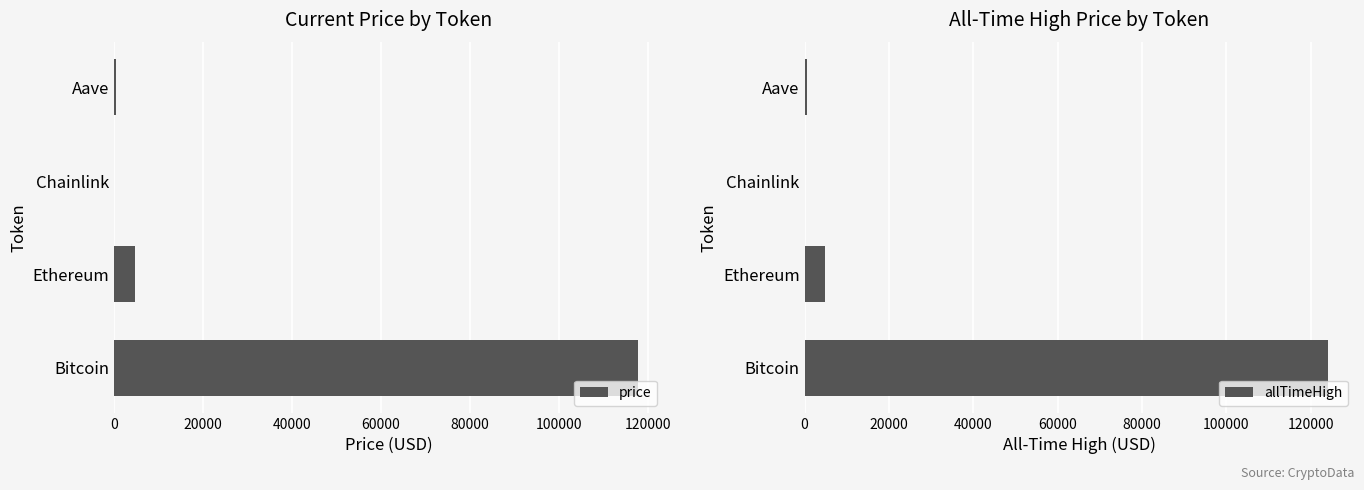

The allTimeHigh series shows 52.7 at Chainlink. True or false?

True